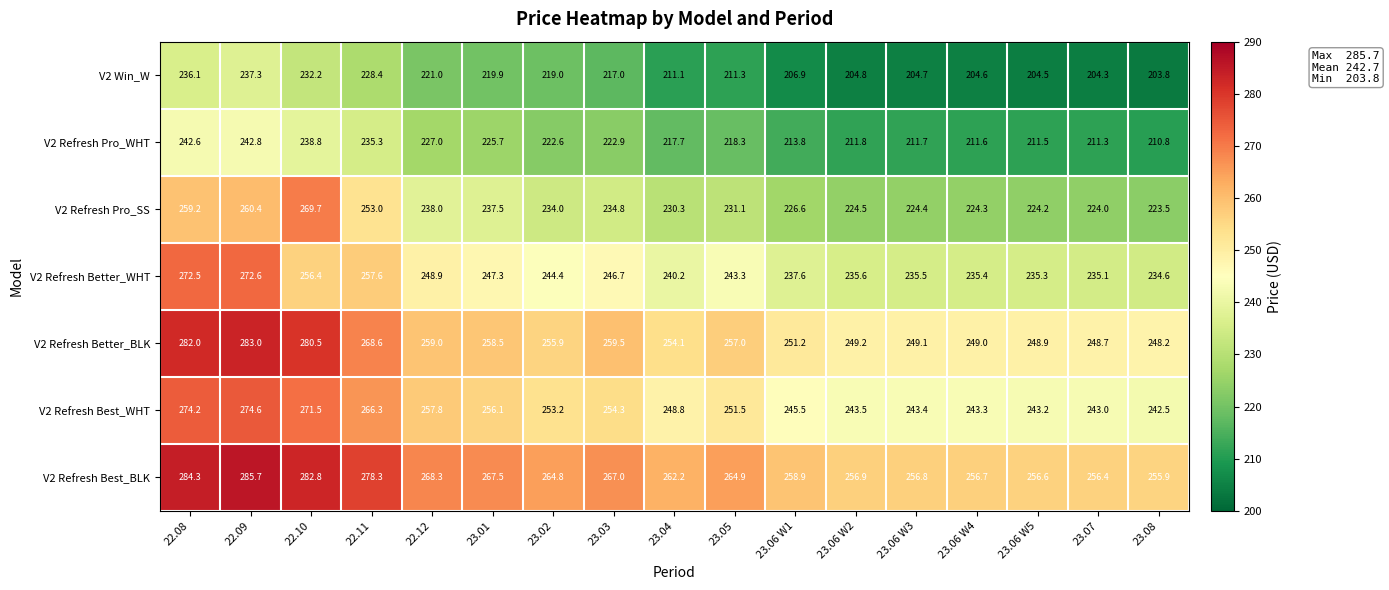

Read the V2 Refresh Better_WHT value at 23.08.

234.6